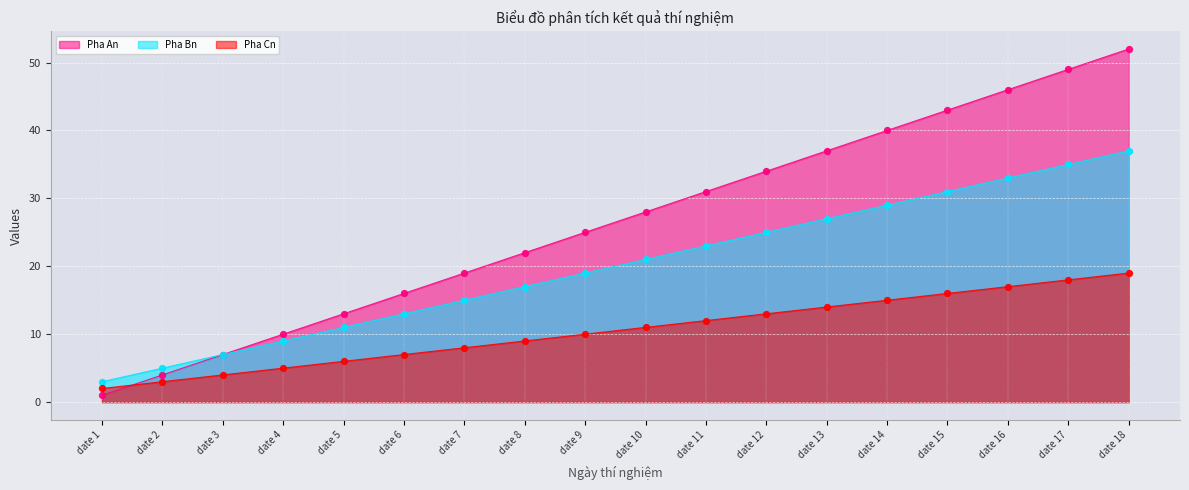

Which series reaches the maximum Y coordinate?

Pha An